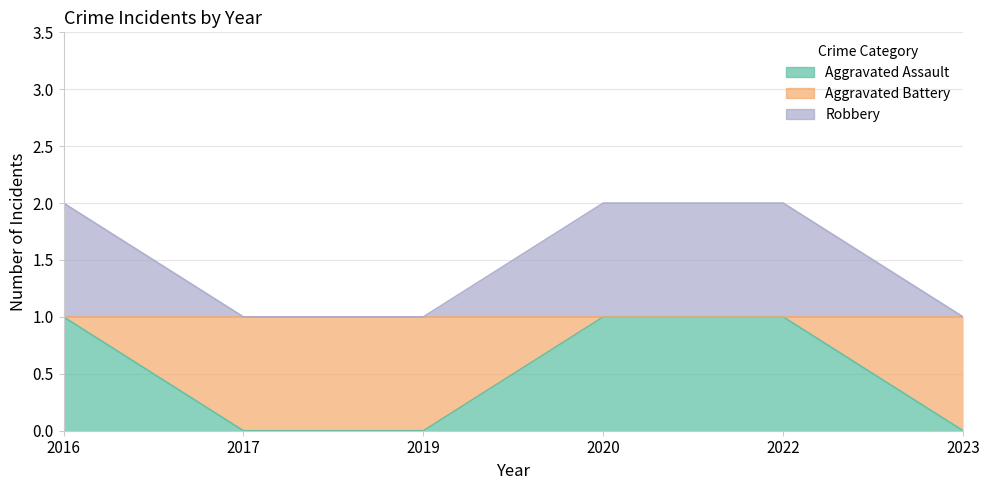

Between 2022 and 2023, which series saw the biggest shift?

Aggravated Assault